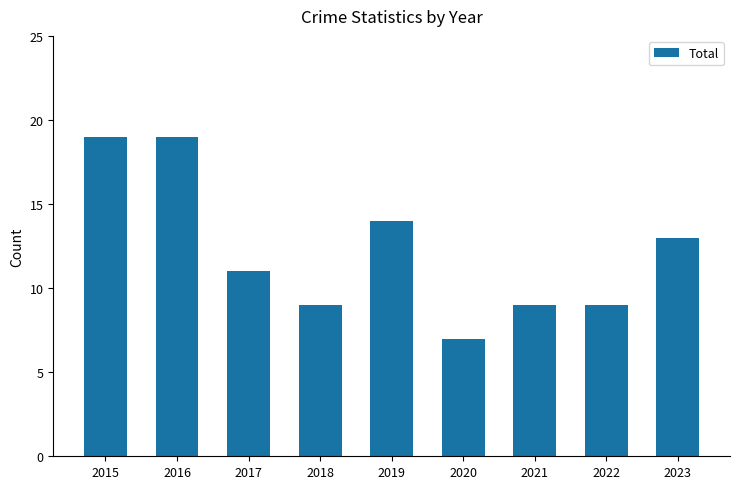

Between 2020 and 2017, which is larger?

2017